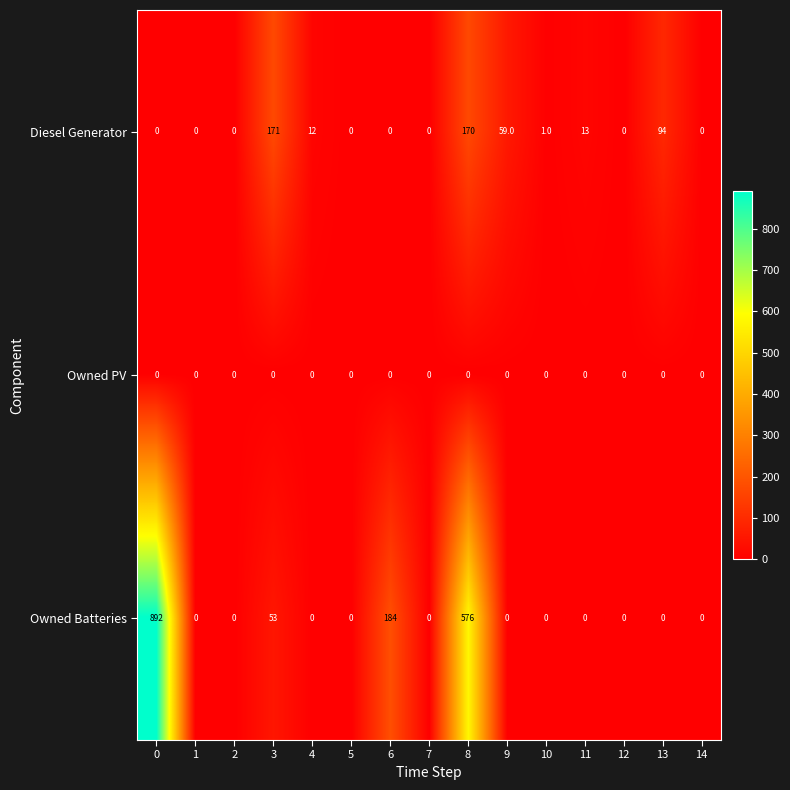

The value of Owned PV at 9 is 0. True or false?

True